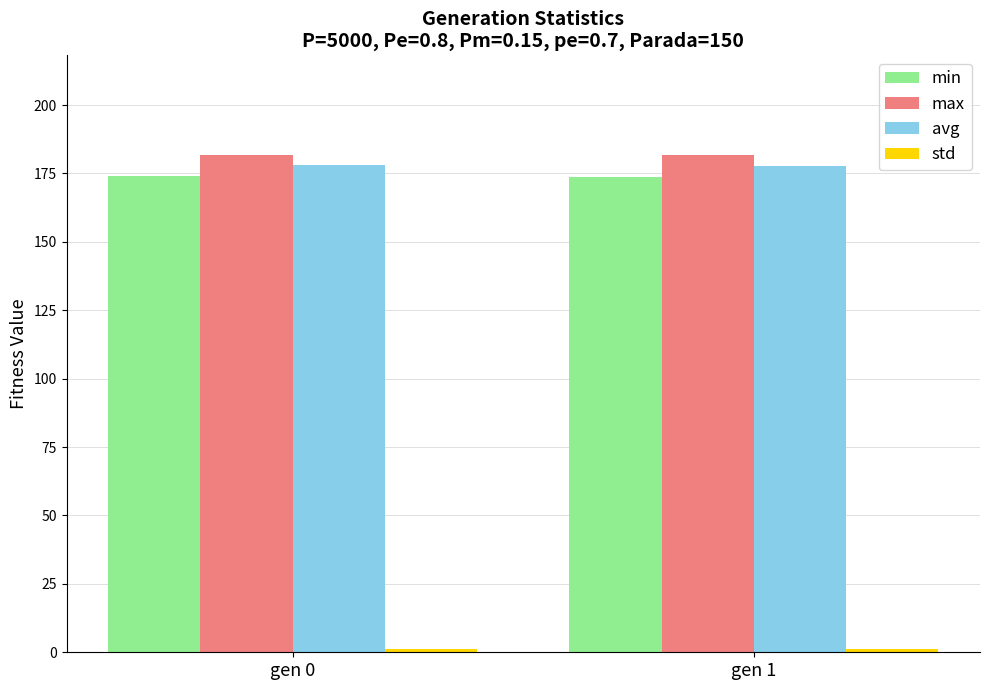

What is the minimum value shown in the chart?

1.0